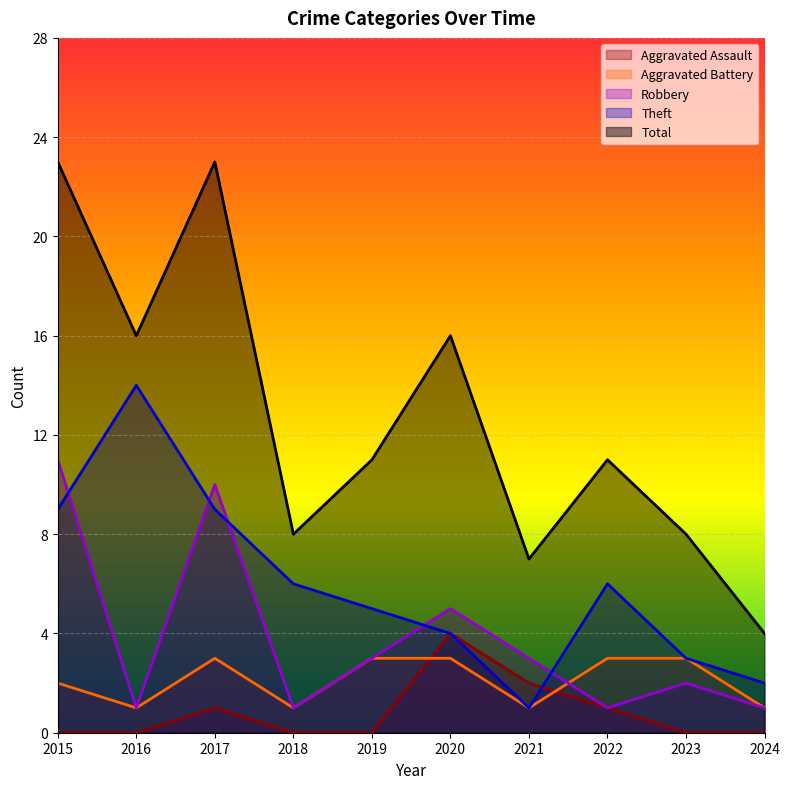

True or false: Total and Aggravated Assault intersect in this chart.

False